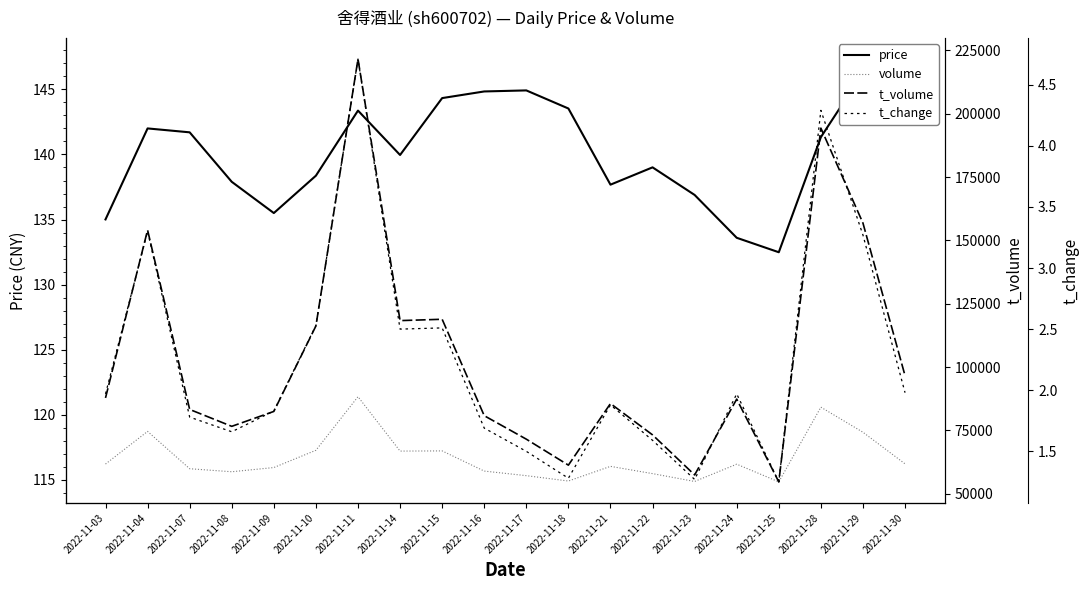

What is the sum of all t_change values?

44.8